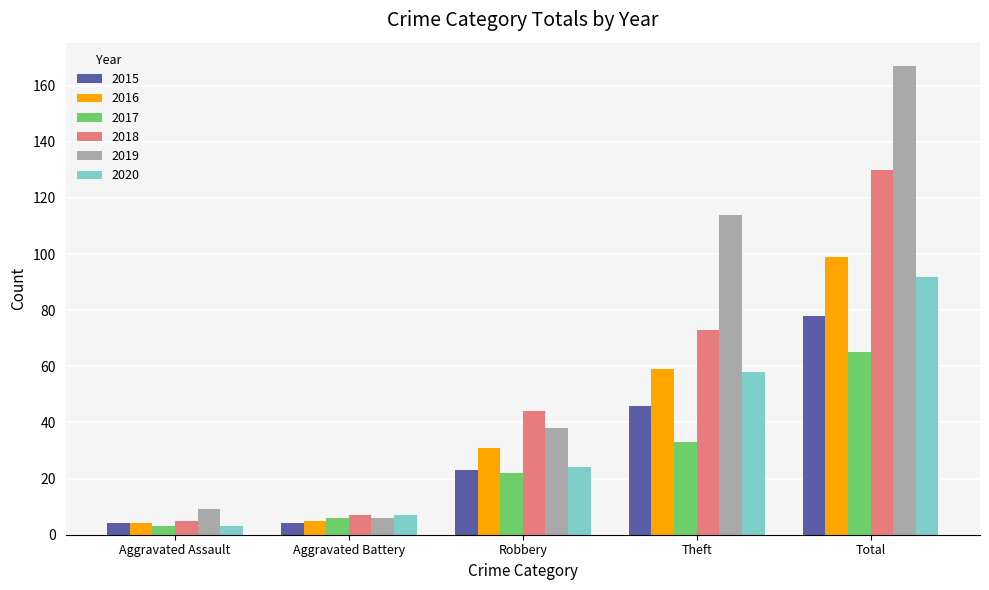

What is the spread (max minus min) of values at Aggravated Battery?

3